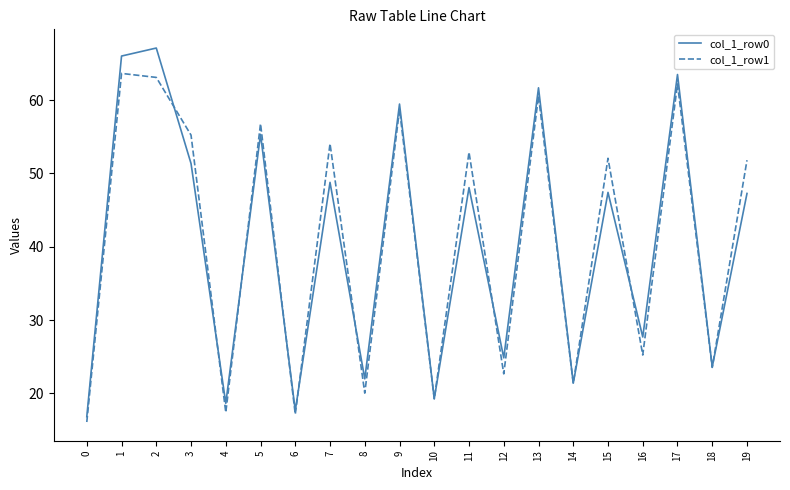

Which series changed the most between 1 and 5?

col_1_row0